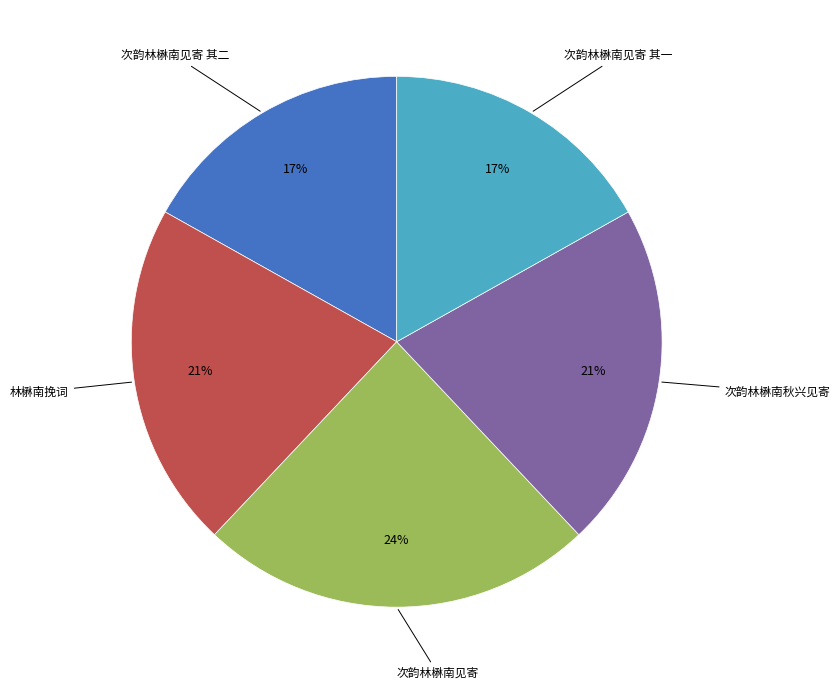

Is there a majority slice in this chart?

No